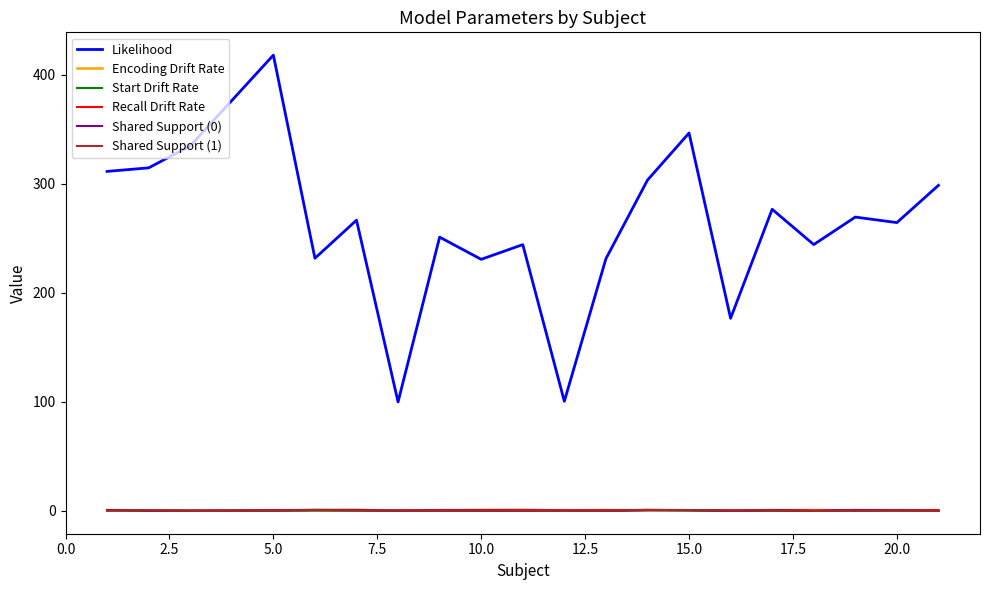

Which series has the largest total across all categories?

Likelihood